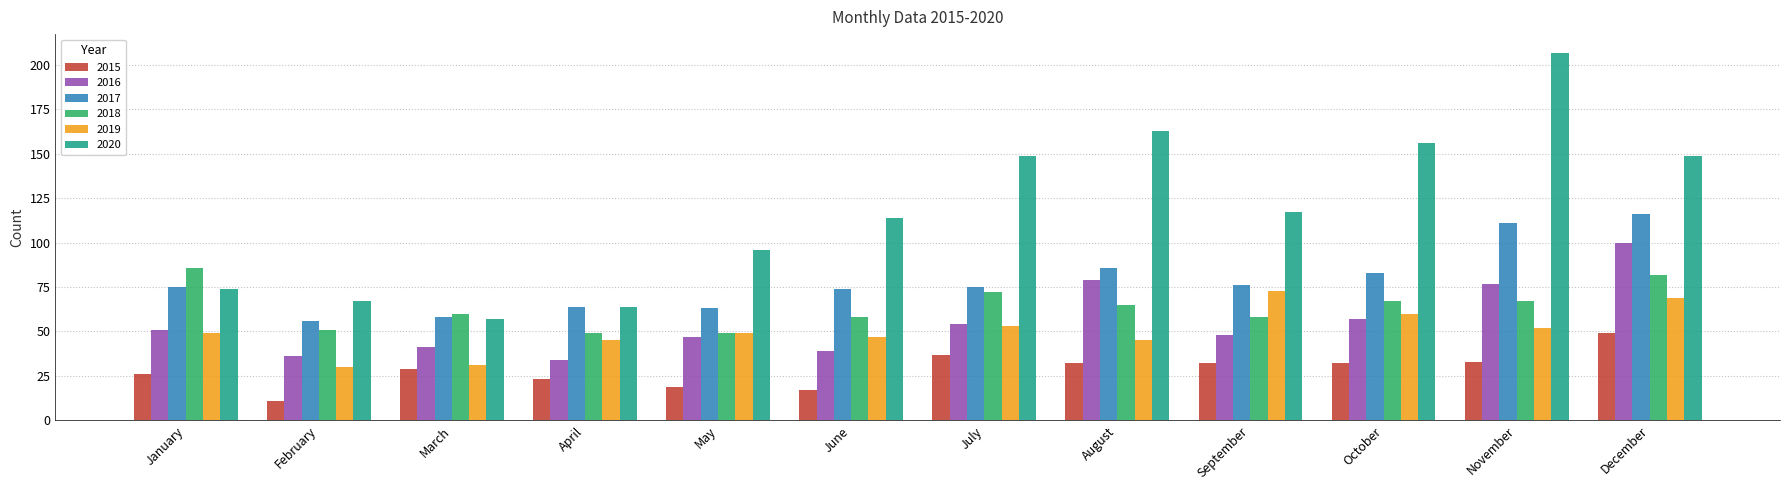

List the series in order of their peak value, lowest first.

2015, 2019, 2018, 2016, 2017, 2020